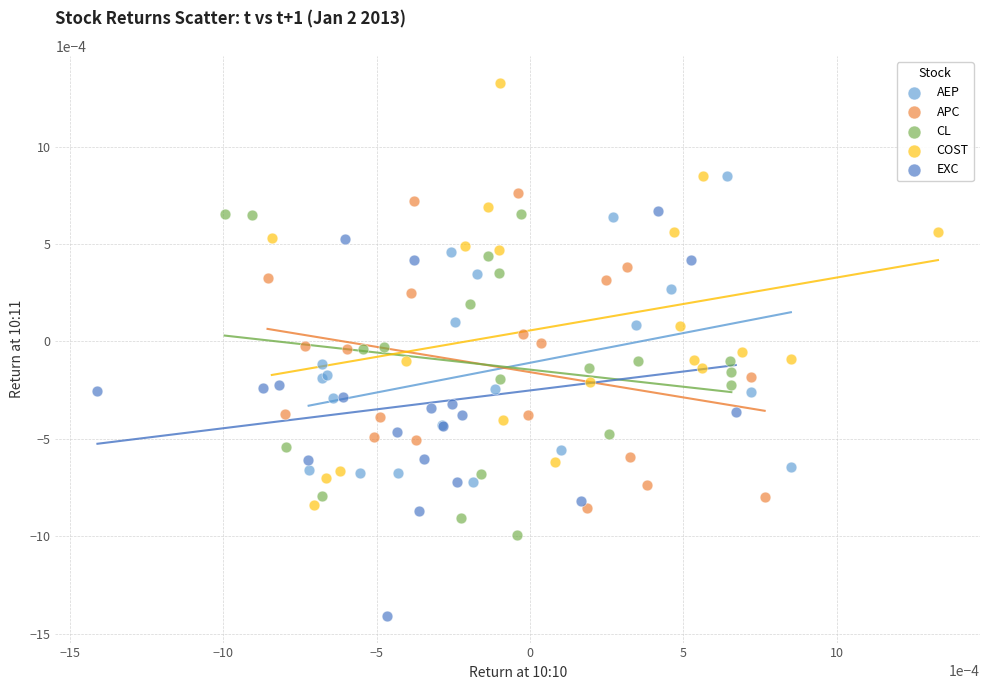

Which series reaches the maximum Y coordinate?

COST